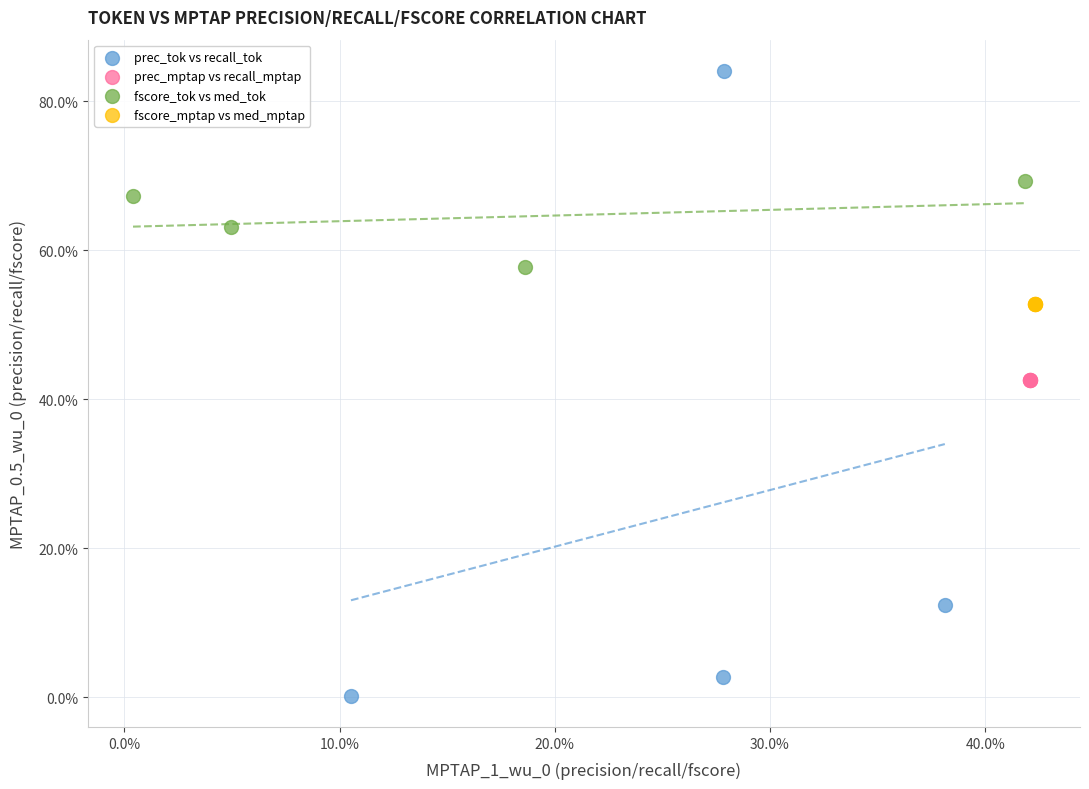

Which series reaches the minimum Y coordinate?

prec_tok vs recall_tok